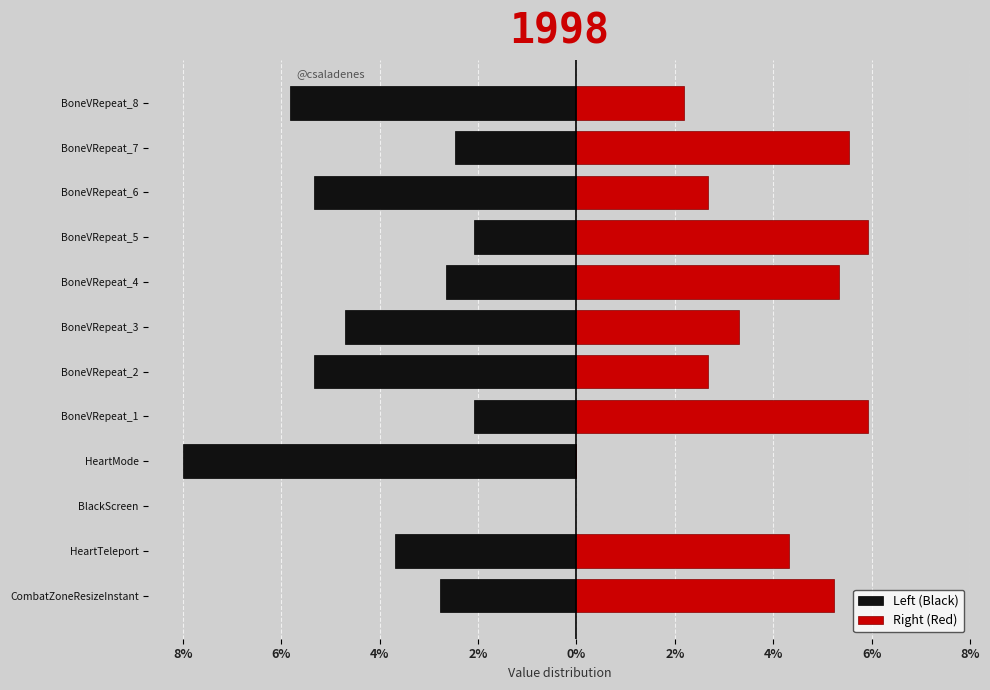

The value of Left (Black) at BoneVRepeat_1 is -2.1. True or false?

True